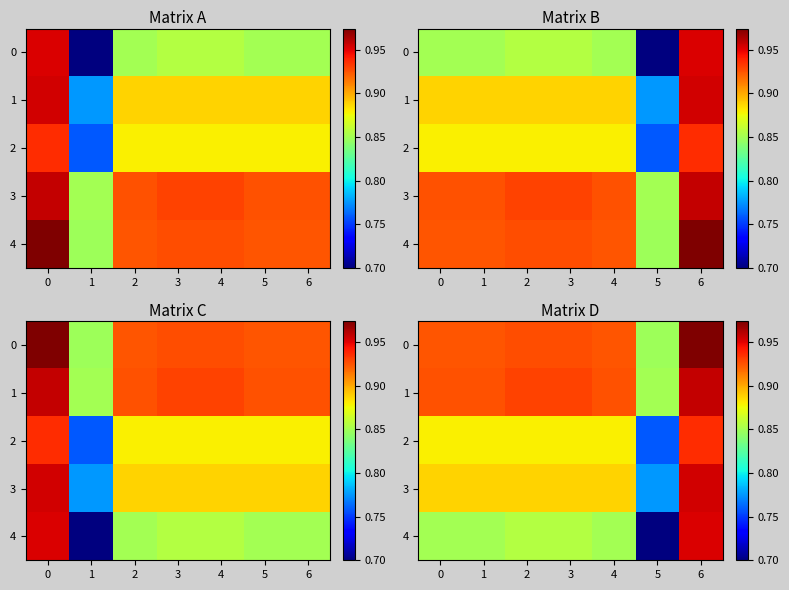

Is the value of 3 at 0 greater than the value of 4 at 1?

Yes